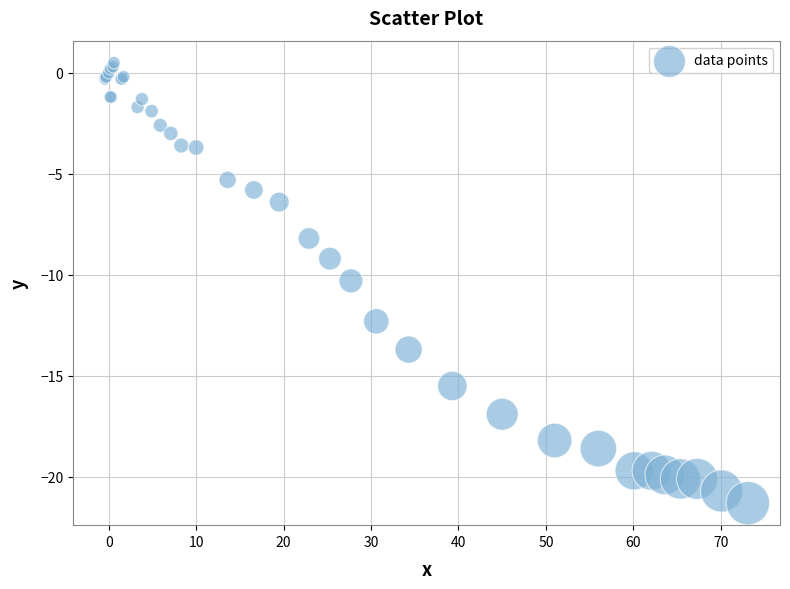

What Y value in the scatter plot is closest to -10?

-10.3